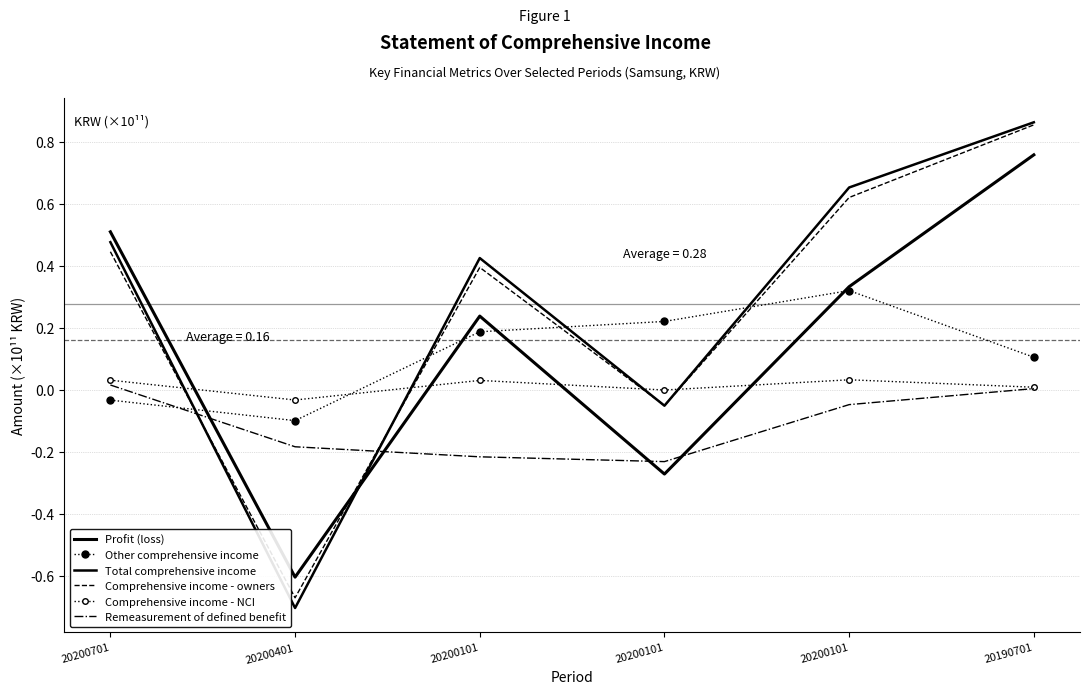

What is the spread (max minus min) of values at 20200401?

0.7